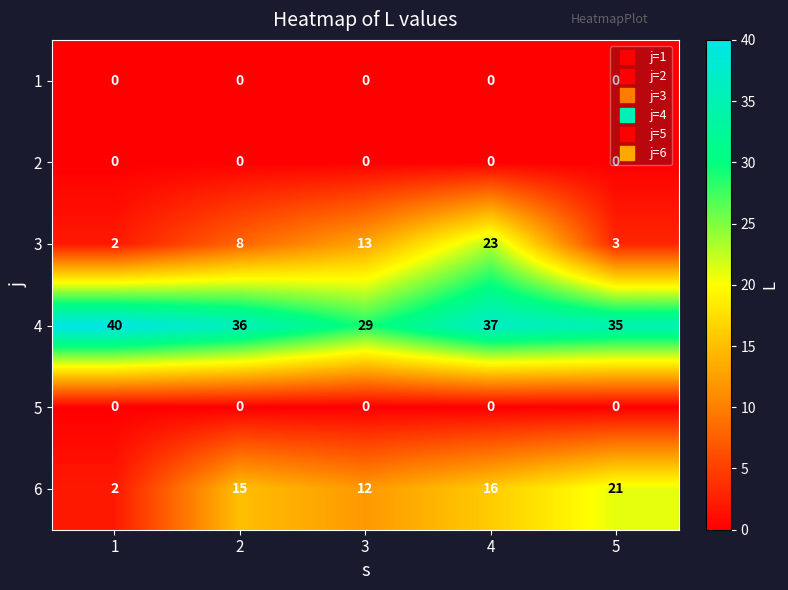

Which series has the widest spread of values?

3